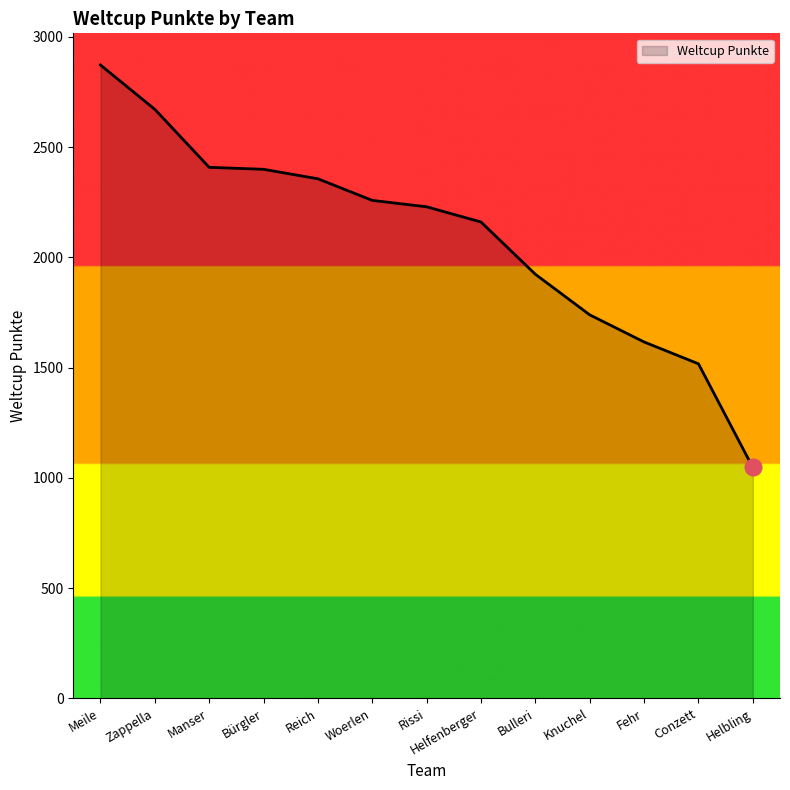

What is the difference between the values at Rissi and Fehr?

613